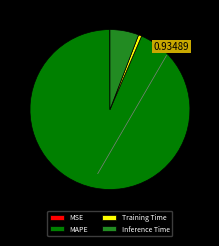

The Inference Time slice represents 1% of the pie. True or false?

False